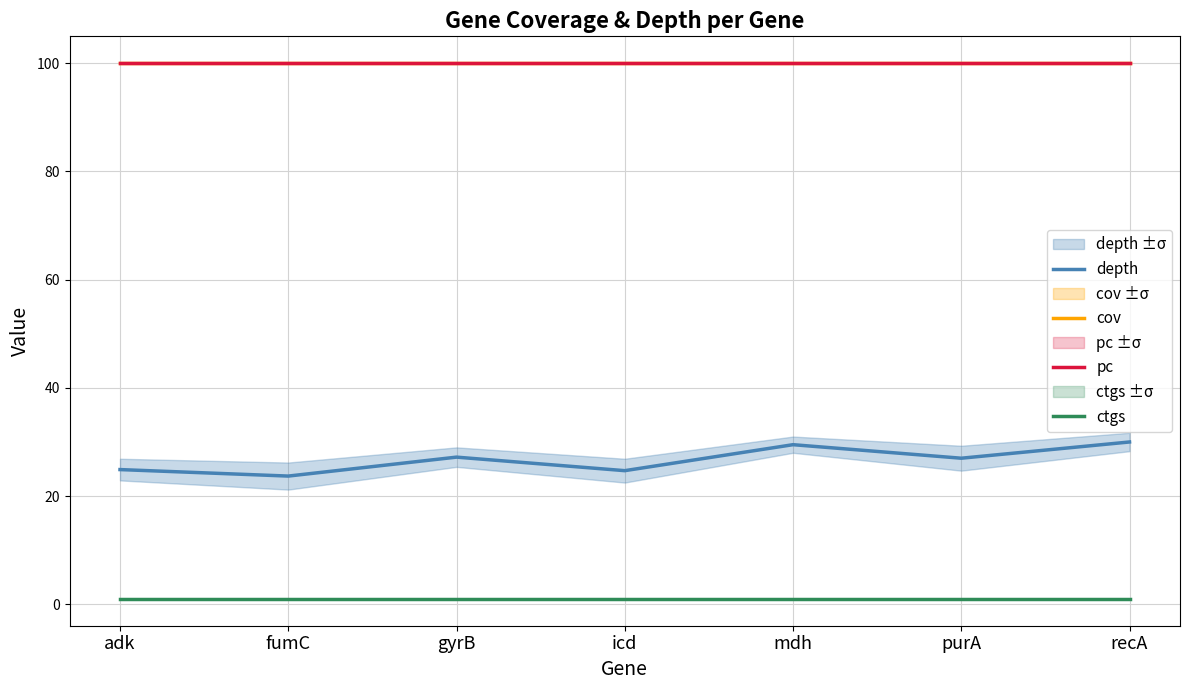

Between adk and recA, which is larger?

recA